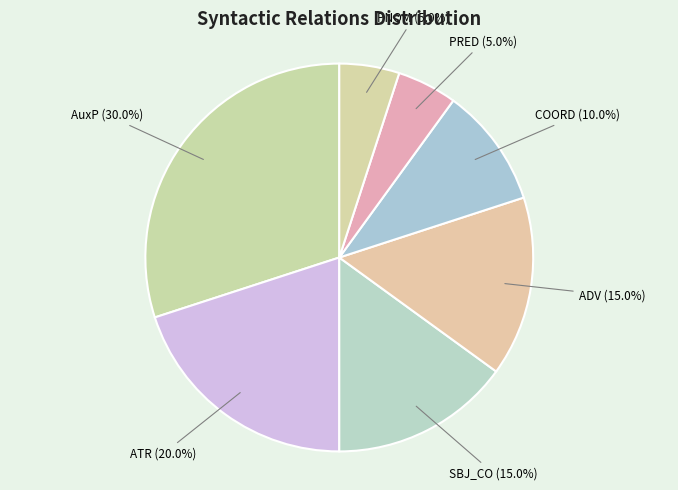

What portion of the pie excludes COORD?

90.0%